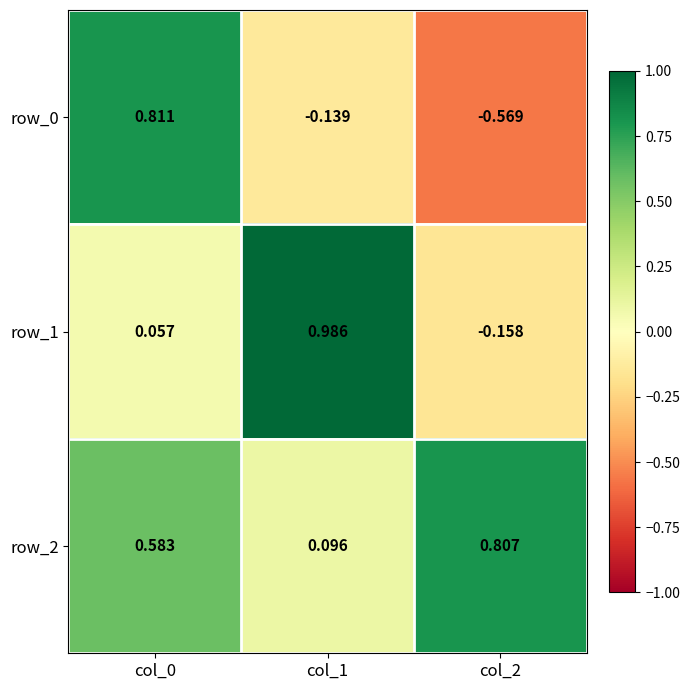

Is the value of row_2 at col_0 greater than the value of row_1 at col_1?

No